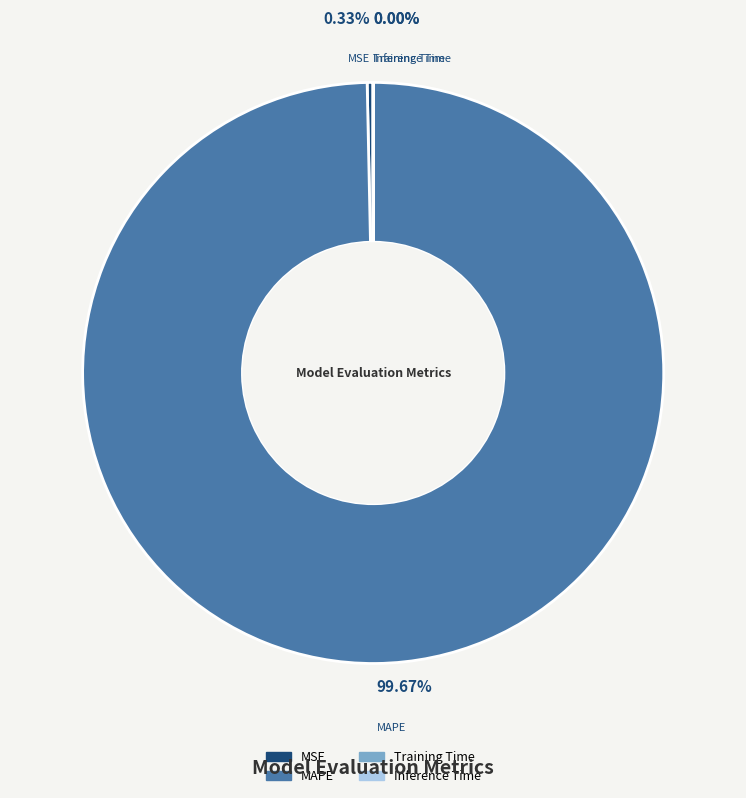

Is there any slice that represents more than half of the pie?

Yes